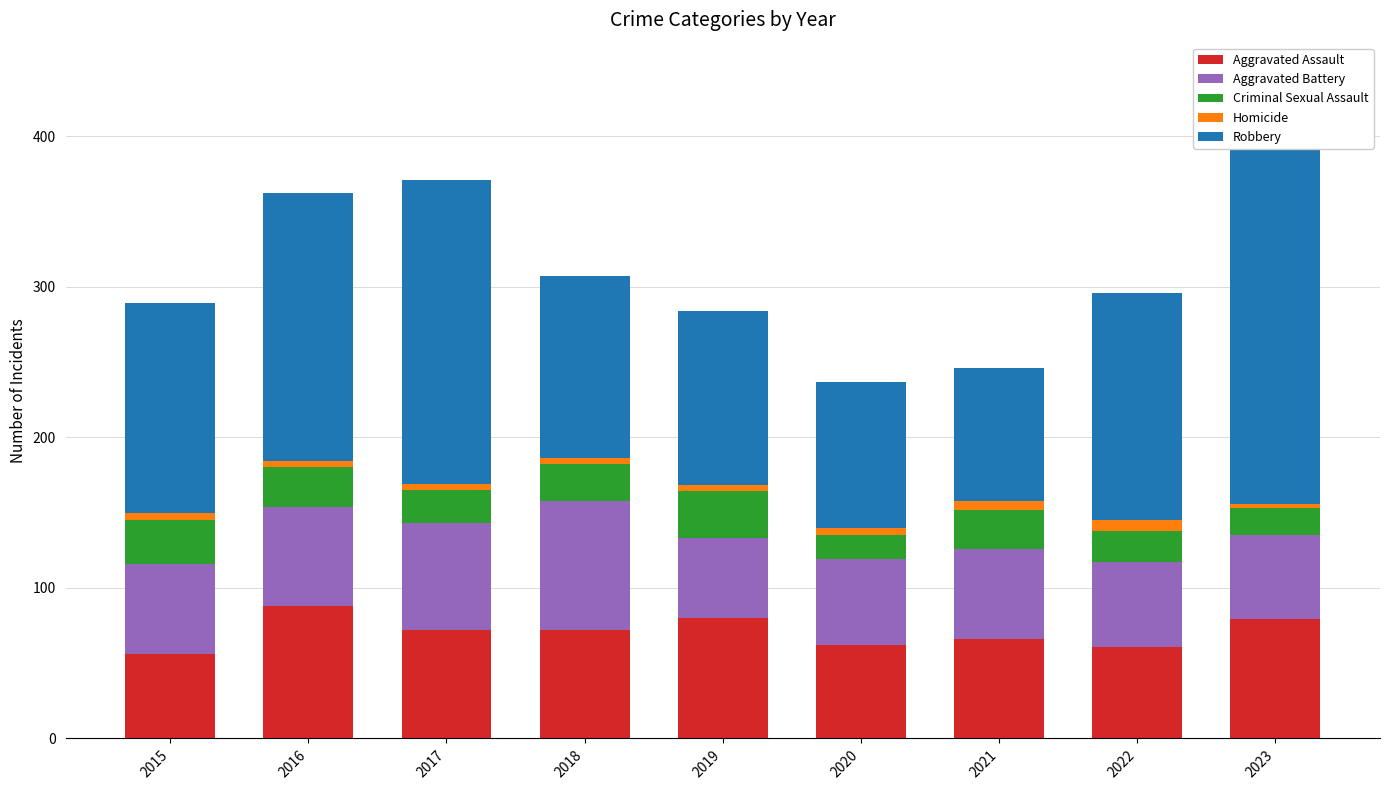

What is the greatest value displayed?

284